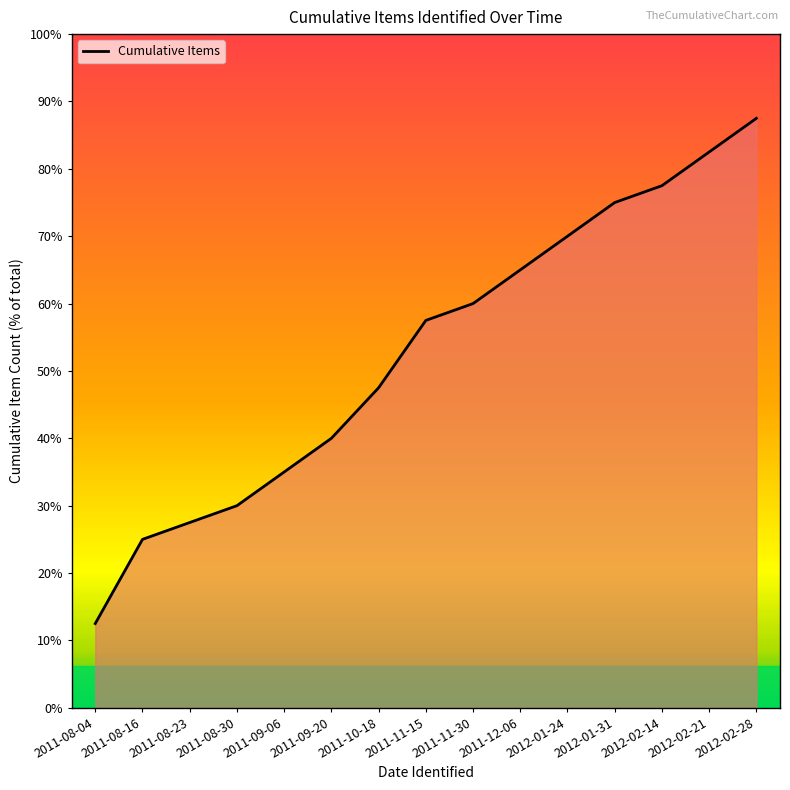

Does the chart have visible grid lines?

No